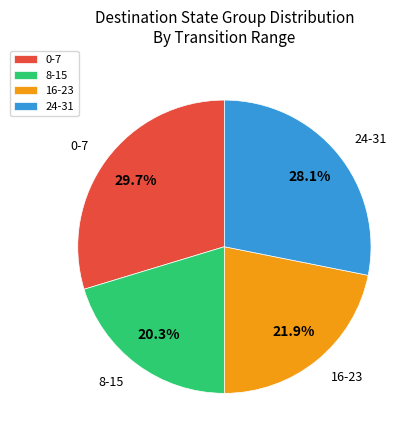

Approximately how many times larger is the value at 24-31 compared to 8-15?

1.4